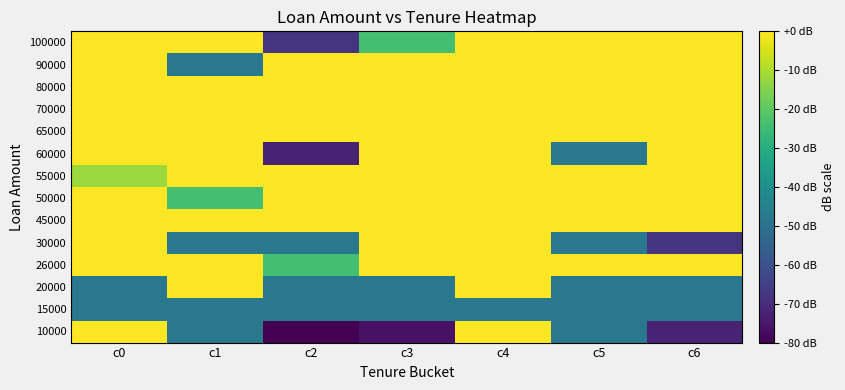

Reading left to right, list all the values displayed in this chart.

10000: c0=-0.0	c1=-48.0	c2=-80.0	c3=-76.0	c4=-0.0	c5=-48.0	c6=-72.0
15000: c0=-48.0	c1=-48.0	c2=-48.0	c3=-48.0	c4=-48.0	c5=-48.0	c6=-48.0
20000: c0=-48.0	c1=-0.0	c2=-48.0	c3=-48.0	c4=-0.0	c5=-48.0	c6=-48.0
26000: c0=-0.0	c1=-0.0	c2=-24.0	c3=-0.0	c4=-0.0	c5=-0.0	c6=-0.0
30000: c0=-0.0	c1=-48.0	c2=-48.0	c3=-0.0	c4=-0.0	c5=-48.0	c6=-68.0
45000: c0=-0.0	c1=-0.0	c2=-0.0	c3=-0.0	c4=-0.0	c5=-0.0	c6=-0.0
50000: c0=-0.0	c1=-24.0	c2=-0.0	c3=-0.0	c4=-0.0	c5=-0.0	c6=-0.0
55000: c0=-12.0	c1=-0.0	c2=-0.0	c3=-0.0	c4=-0.0	c5=-0.0	c6=-0.0
60000: c0=-0.0	c1=-0.0	c2=-72.0	c3=-0.0	c4=-0.0	c5=-48.0	c6=-0.0
65000: c0=-0.0	c1=-0.0	c2=-0.0	c3=-0.0	c4=-0.0	c5=-0.0	c6=-0.0
70000: c0=-0.0	c1=-0.0	c2=-0.0	c3=-0.0	c4=-0.0	c5=-0.0	c6=-0.0
80000: c0=-0.0	c1=-0.0	c2=-0.0	c3=-0.0	c4=-0.0	c5=-0.0	c6=-0.0
90000: c0=-0.0	c1=-48.0	c2=-0.0	c3=-0.0	c4=-0.0	c5=-0.0	c6=-0.0
100000: c0=-0.0	c1=-0.0	c2=-68.0	c3=-24.0	c4=-0.0	c5=-0.0	c6=-0.0